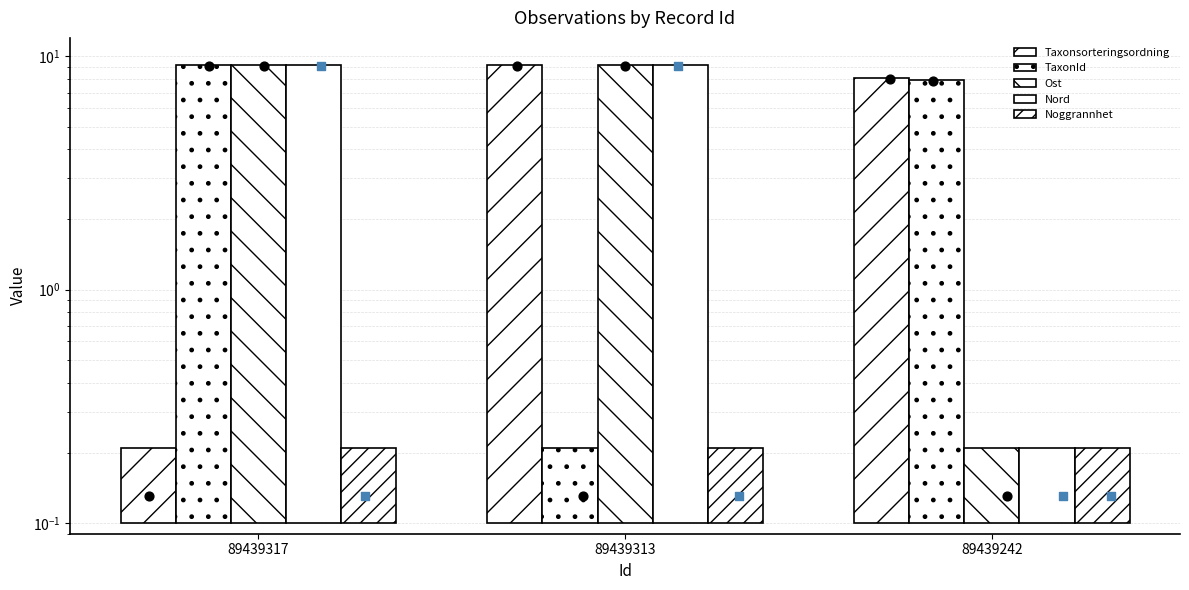

What is the total value across all series at 89439313?

27.5